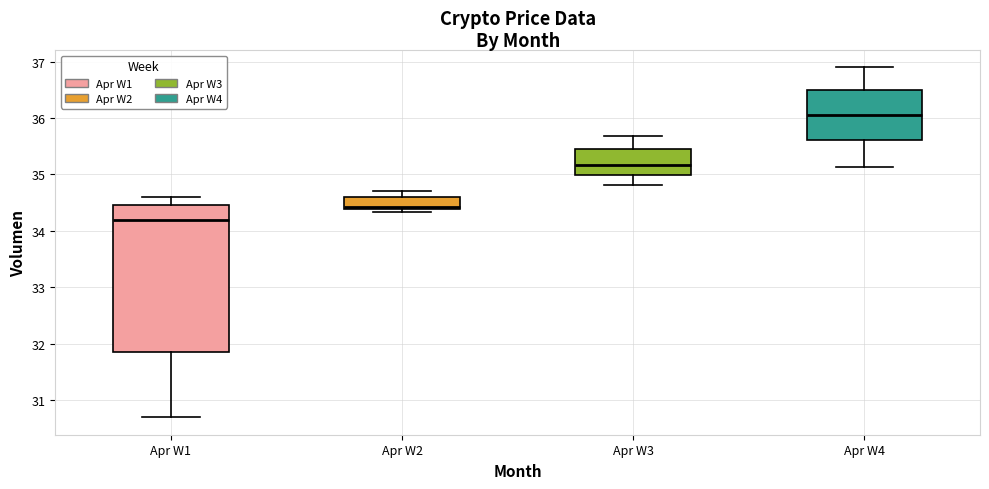

Reading left to right, read every box against the y-axis: the position of its median line, the range the box covers, and the ends of its whiskers. The values are not printed on the chart, so give them approximately, as read against the axis.

Apr W1: median 34.2, box 31.8 to 34.5, whiskers 30.7 to 34.6
Apr W2: median 34.4 (just above the box's lower edge), box 34.4 to 34.6, whiskers 34.3 to 34.7
Apr W3: median 35.2, box 35.0 to 35.4, whiskers 34.8 to 35.7
Apr W4: median 36.1, box 35.6 to 36.5, whiskers 35.1 to 36.9